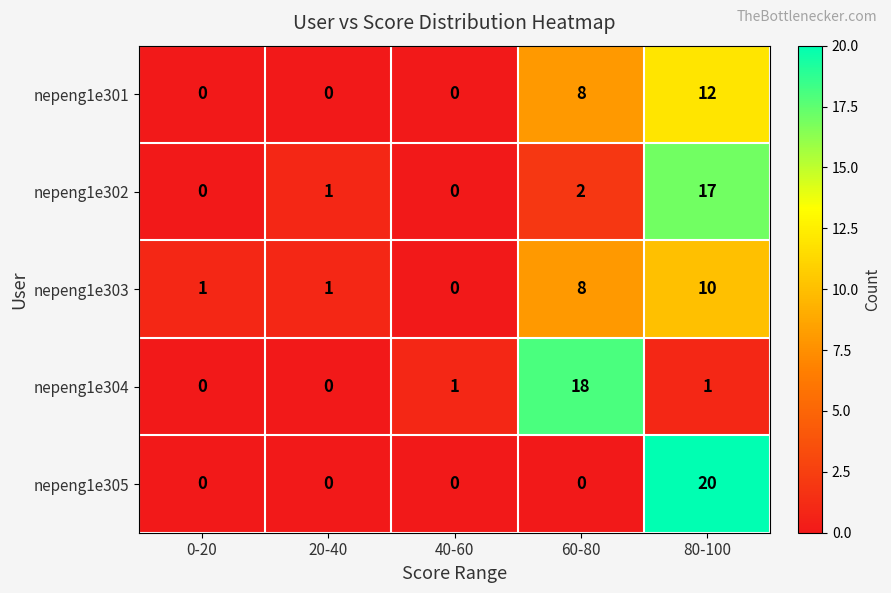

Reading left to right, what are all the values shown in this chart?

nepeng1e301: 0	0	0	8	12
nepeng1e302: 0	1	0	2	17
nepeng1e303: 1	1	0	8	10
nepeng1e304: 0	0	1	18	1
nepeng1e305: 0	0	0	0	20